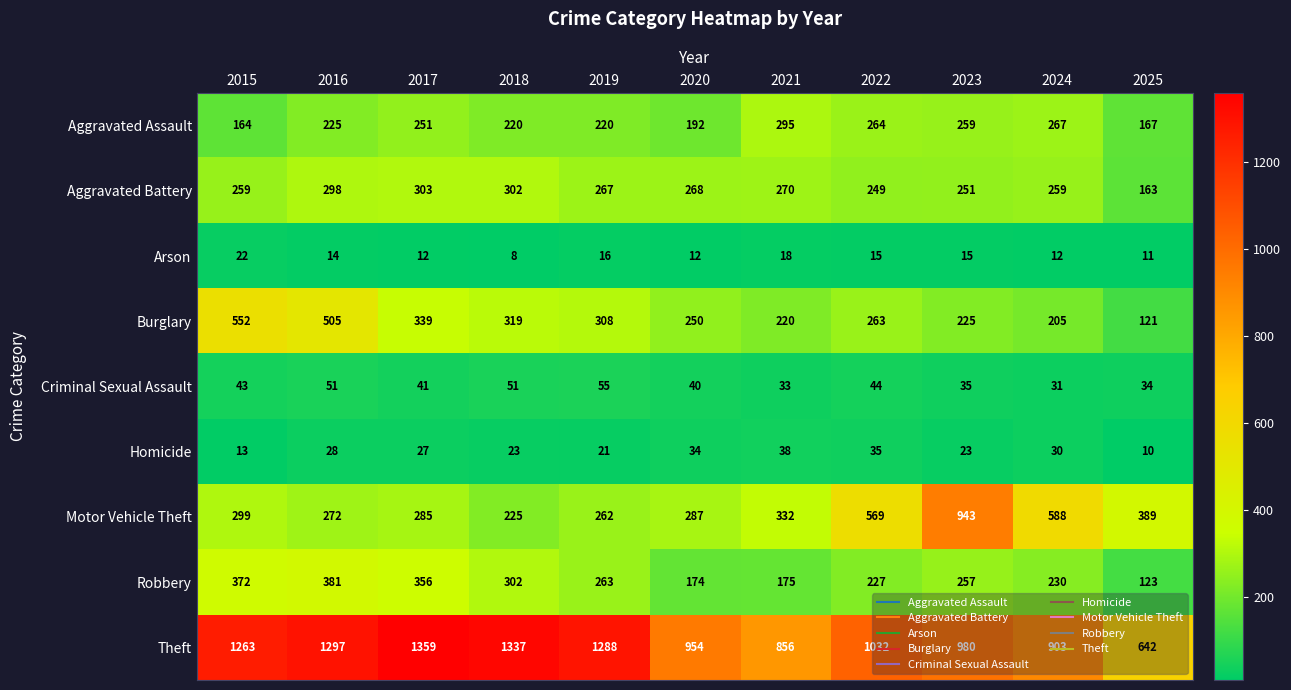

What is the approximate value of Arson at 2016, to the nearest 10?

10